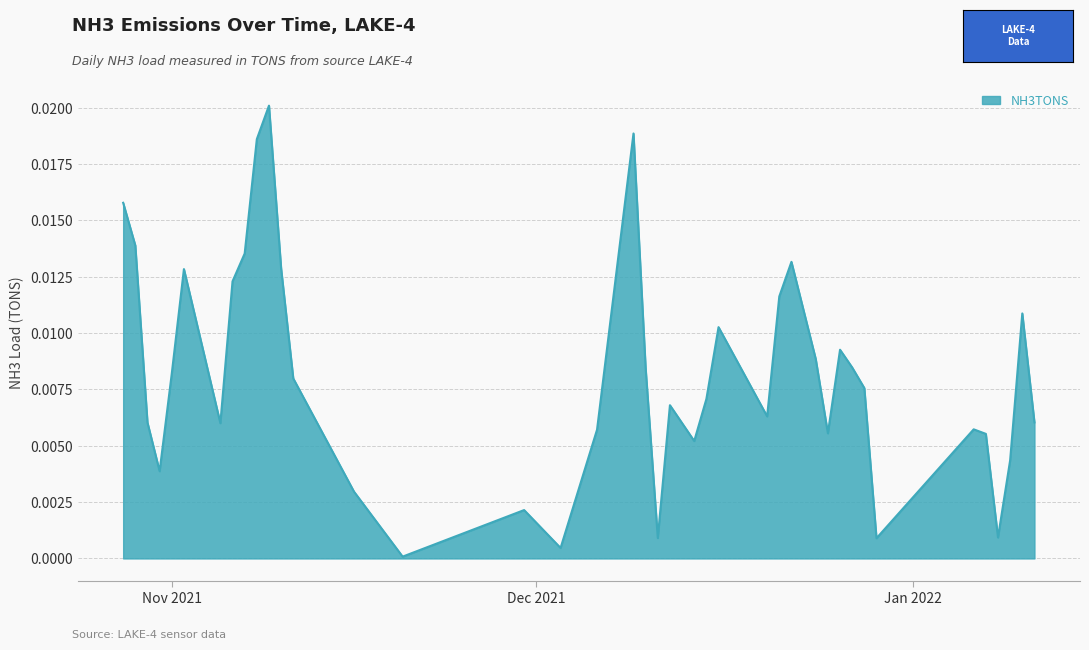

Which category has the lowest value across all series?

2021-11-20